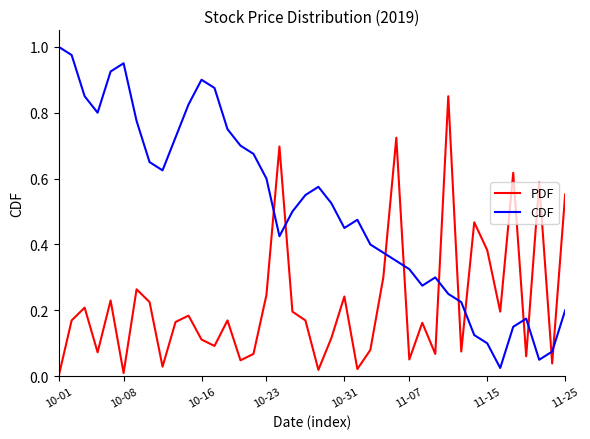

Which series has the widest spread of values?

CDF